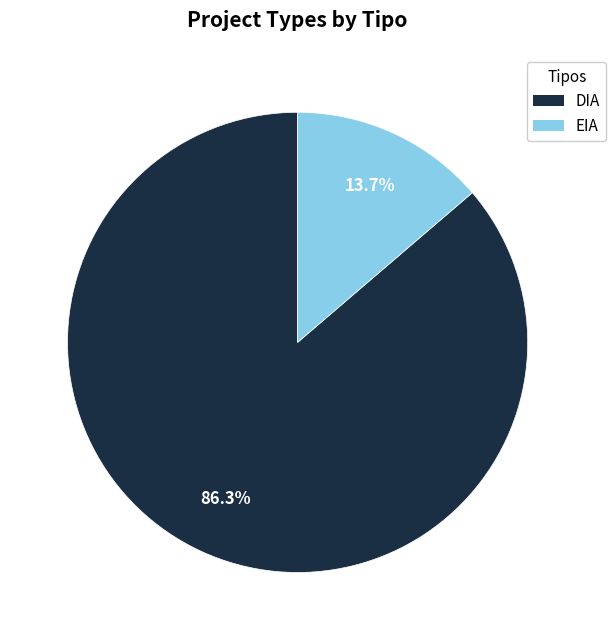

Which category has the smallest portion of the pie?

EIA